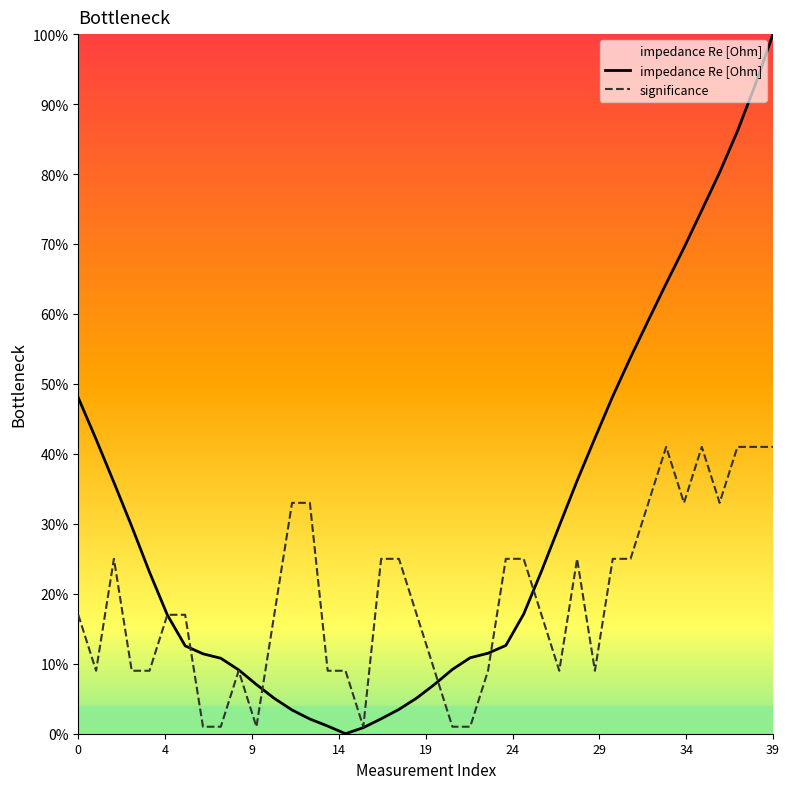

Which series has the largest range (max minus min)?

impedance Re [Ohm]